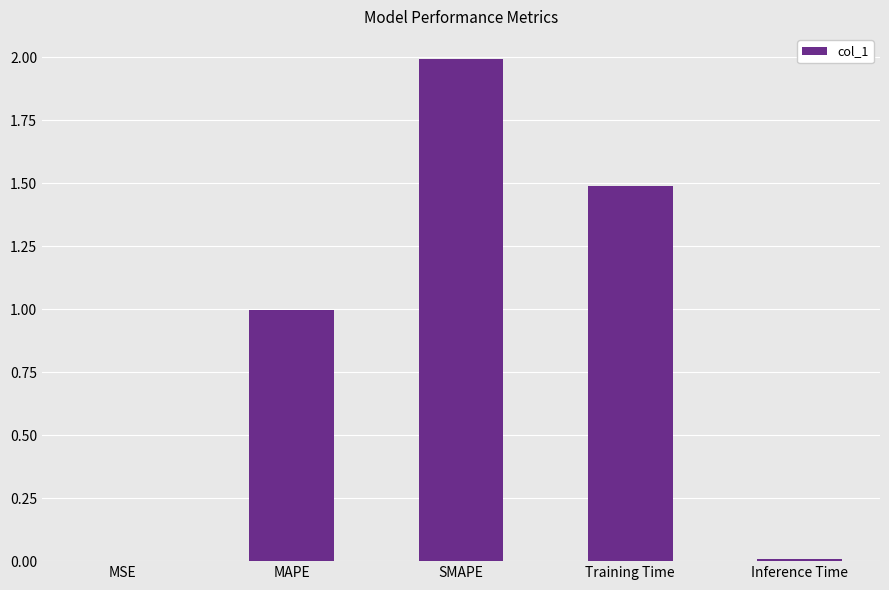

Which has a higher value, SMAPE or Inference Time?

SMAPE